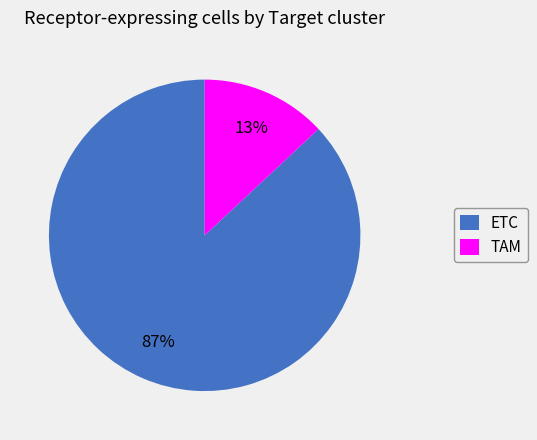

Which slice is the largest?

ETC